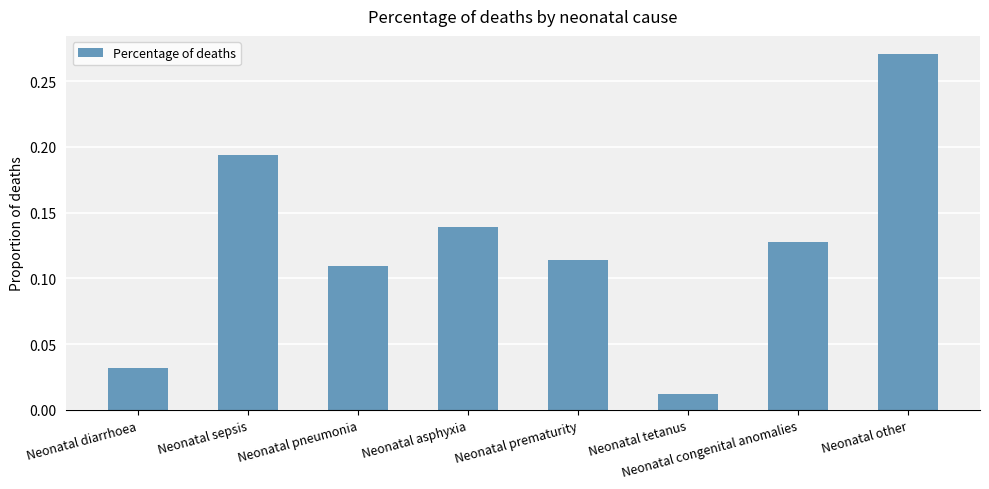

What is the label of the 6th bar from the right?

Neonatal pneumonia